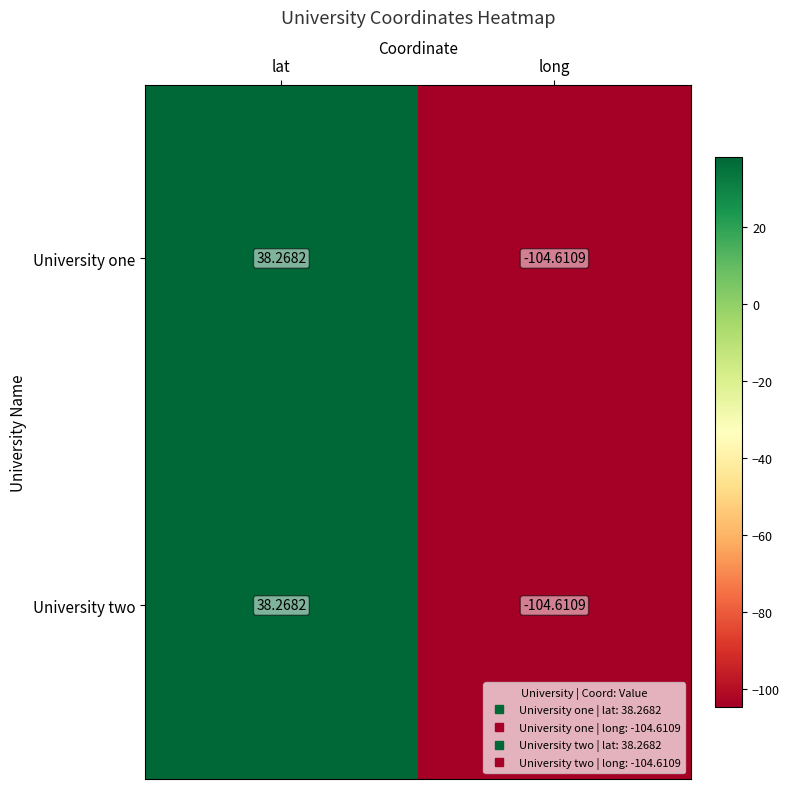

Which category has the highest value across all series?

lat